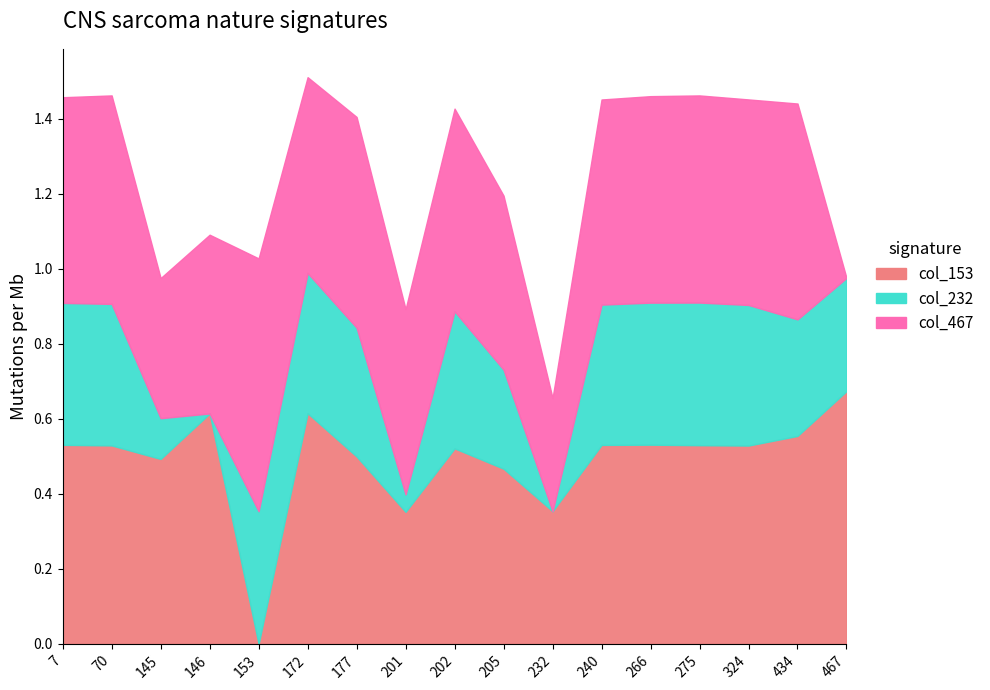

How many series are shown in this chart?

3